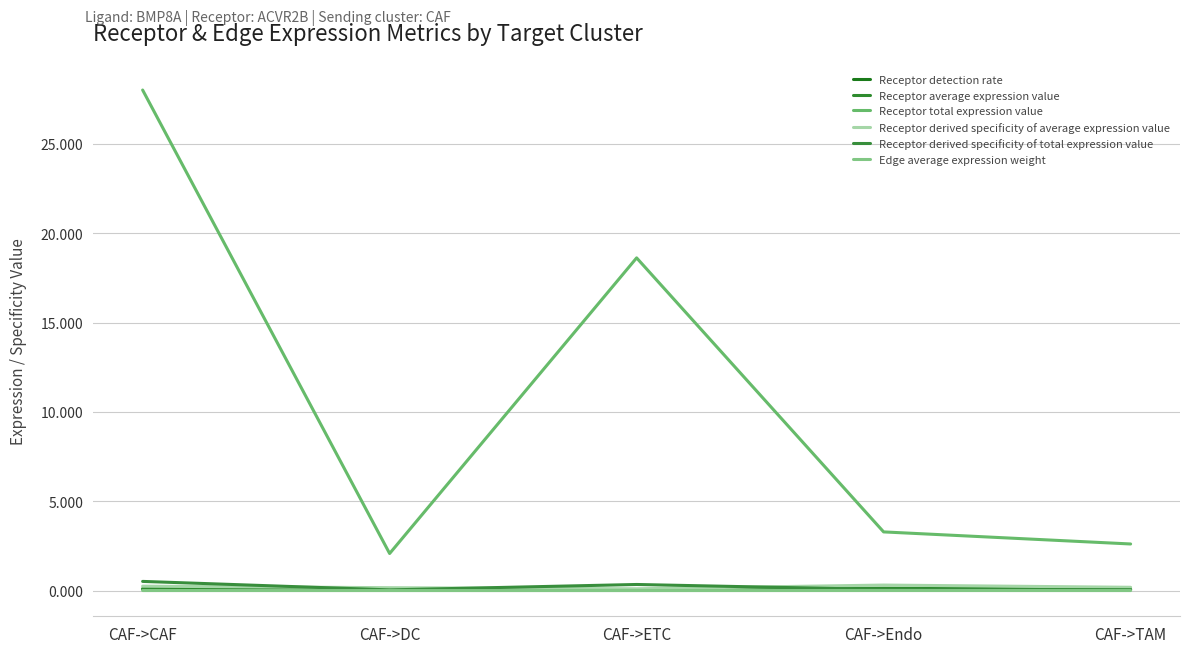

Does the chart display data point markers on the line(s)?

No